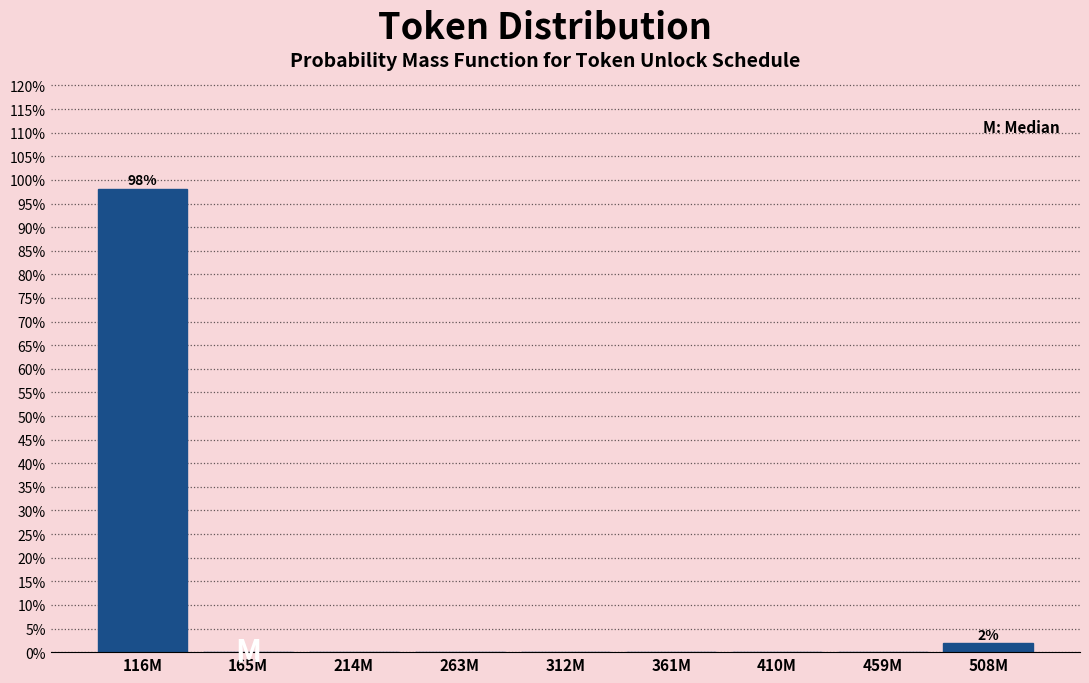

Reading left to right, transcribe all the data shown in this chart.

116M=98.1	165M=0.0	214M=0.0	263M=0.0	312M=0.0	361M=0.0	410M=0.0	459M=0.0	508M=1.9